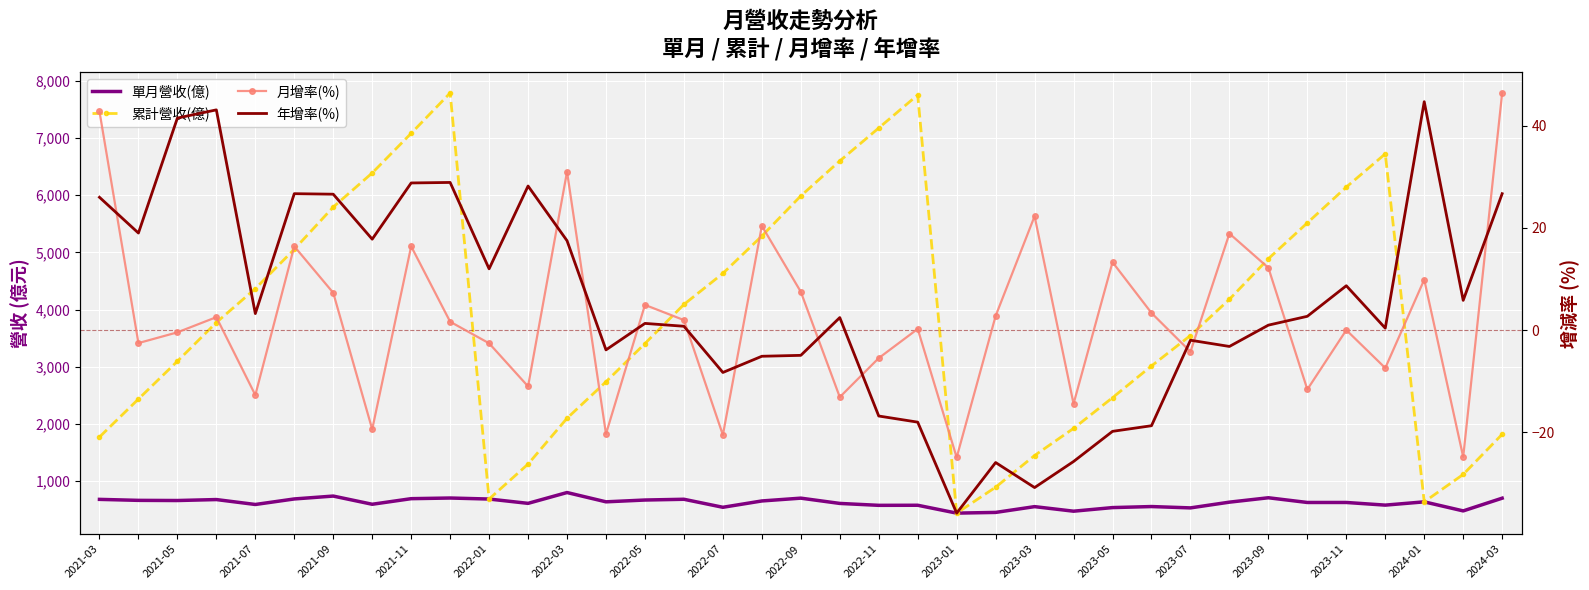

Reading left to right, extract all data points from this chart.

單月營收(億): 681.0	663.7	660.9	677.7	591.7	688.4	738.8	595.5	693.3	704.7	686.9	611.3	800.5	638.1	669.6	682.8	542.7	653.3	702.3	610.1	576.7	578.1	440.6	452.9	554.0	474.2	537.3	555.4	532.0	632.4	709.2	626.7	626.8	580.4	637.7	479.4	701.9
累計營收(億): 1771.0	2435.0	3096.0	3773.0	4365.0	5054.0	5792.0	6388.0	7081.0	7786.0	686.9	1298.0	2099.0	2737.0	3406.0	4089.0	4632.0	5285.0	5987.0	6598.0	7174.0	7752.0	440.6	893.6	1448.0	1922.0	2459.0	3014.0	3546.0	4179.0	4888.0	5515.0	6141.0	6722.0	637.7	1117.0	1819.0
月增率(%): 42.8	-2.5	-0.4	2.5	-12.7	16.4	7.3	-19.4	16.4	1.6	-2.6	-11.0	31.0	-20.3	4.9	2.0	-20.5	20.4	7.5	-13.1	-5.5	0.2	-24.9	2.8	22.3	-14.4	13.3	3.4	-4.2	18.9	12.2	-11.6	0.0	-7.4	9.9	-24.8	46.4
年增率(%): 26.0	19.0	41.5	43.1	3.2	26.7	26.6	17.8	28.8	28.9	12.0	28.2	17.5	-3.9	1.3	0.8	-8.3	-5.1	-4.9	2.5	-16.8	-18.0	-35.8	-25.9	-30.8	-25.7	-19.8	-18.7	-2.0	-3.2	1.0	2.7	8.7	0.4	44.7	5.8	26.7